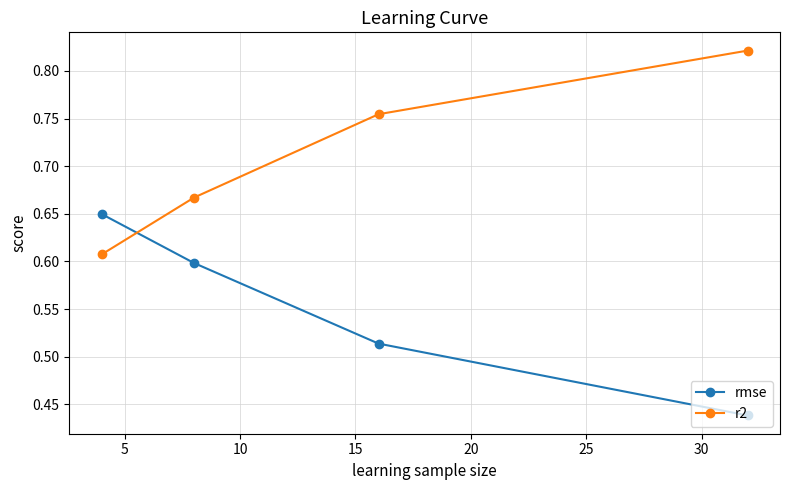

Count the r2 values in the range 0 to 1.

4